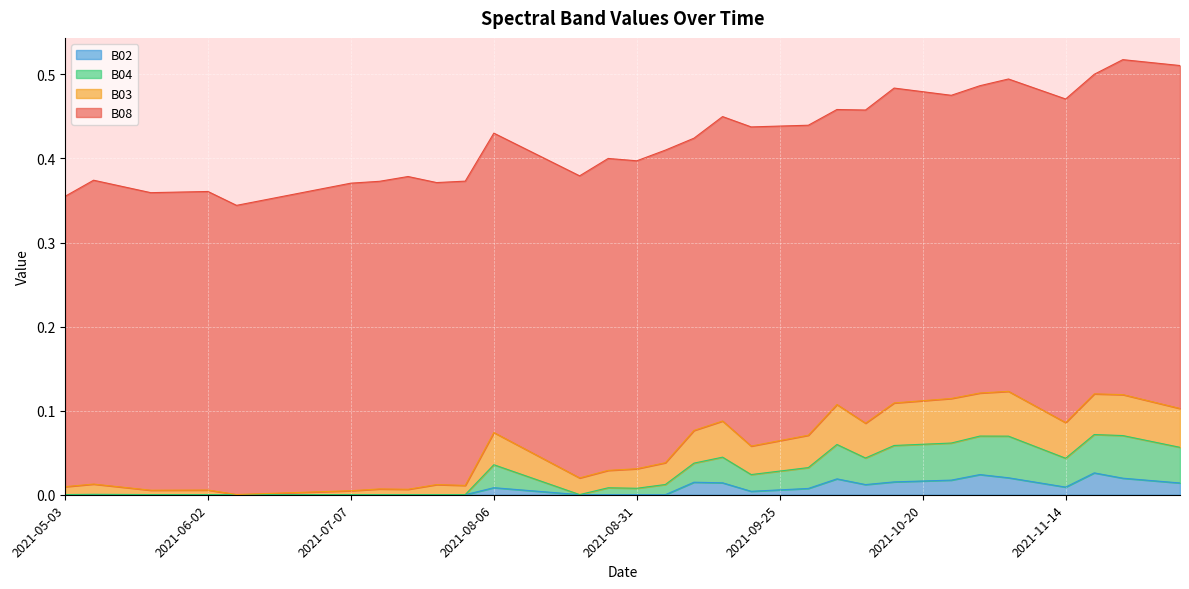

Does the chart display data point markers on the line(s)?

No